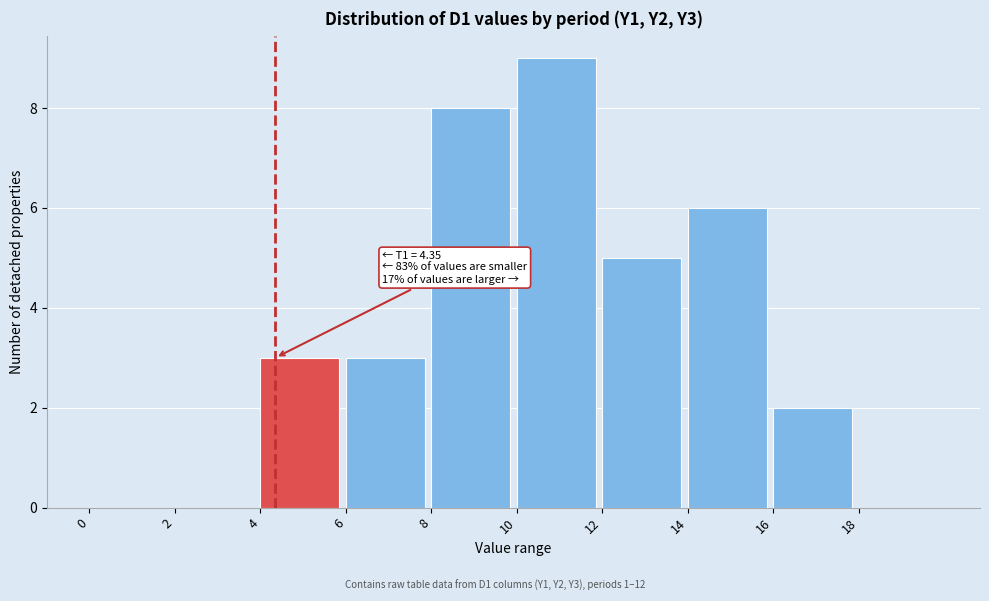

Which range on the x-axis has the tallest bar?

10 to 12